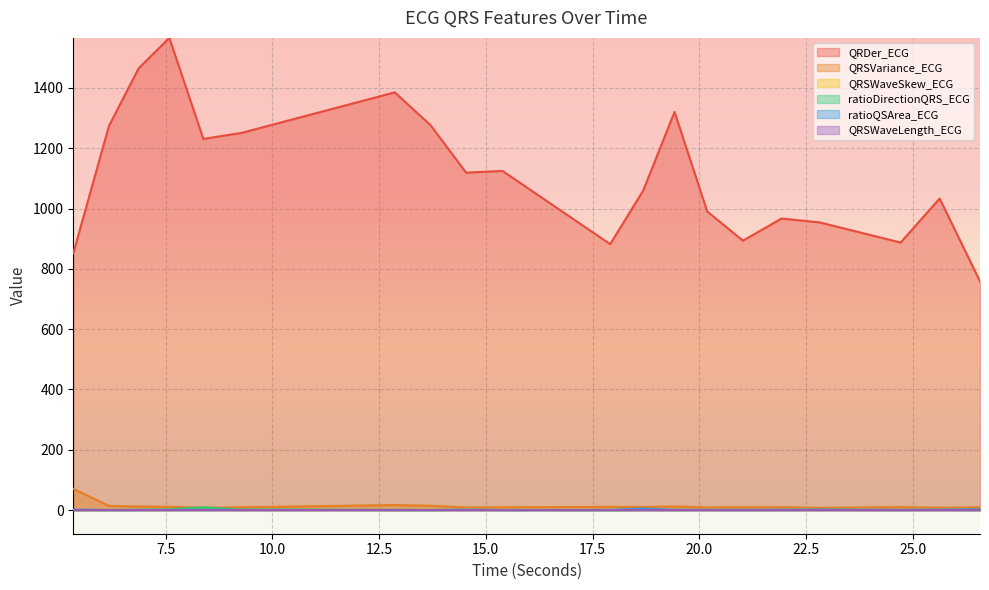

What is the maximum value for QRSWaveSkew_ECG?

1.6